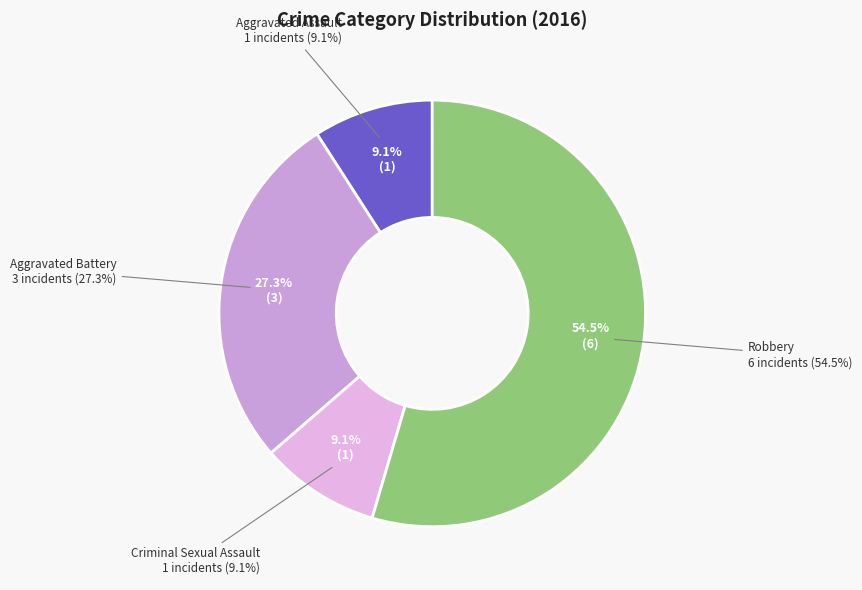

What percentage is the Aggravated Battery slice, to the nearest percent?

27%